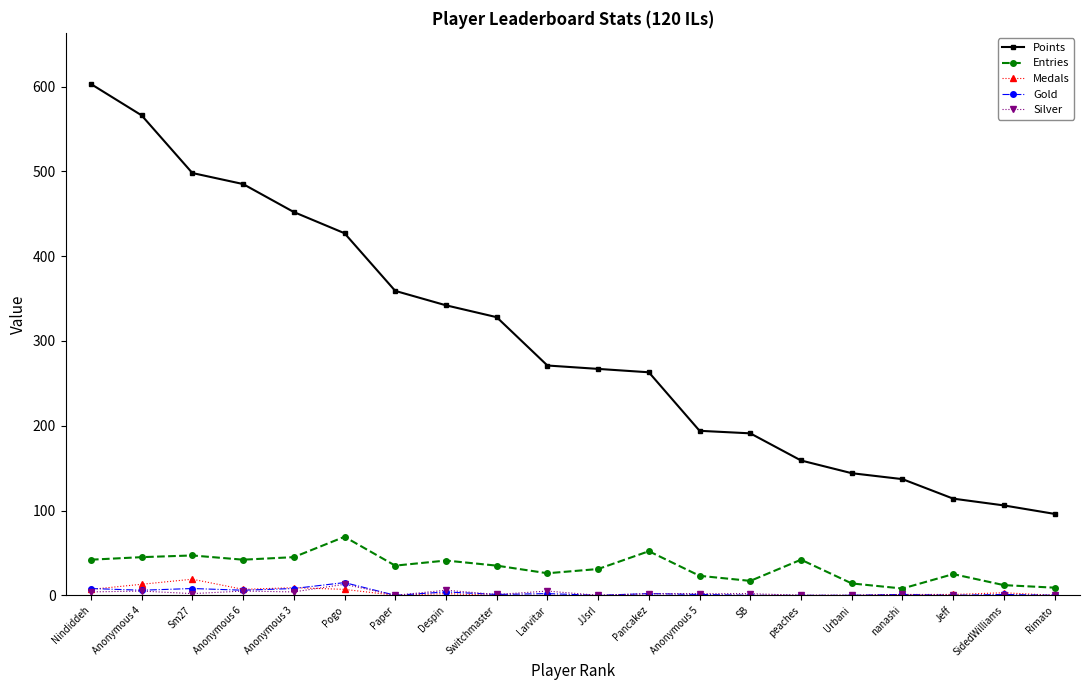

What position from the right is Rimato?

1